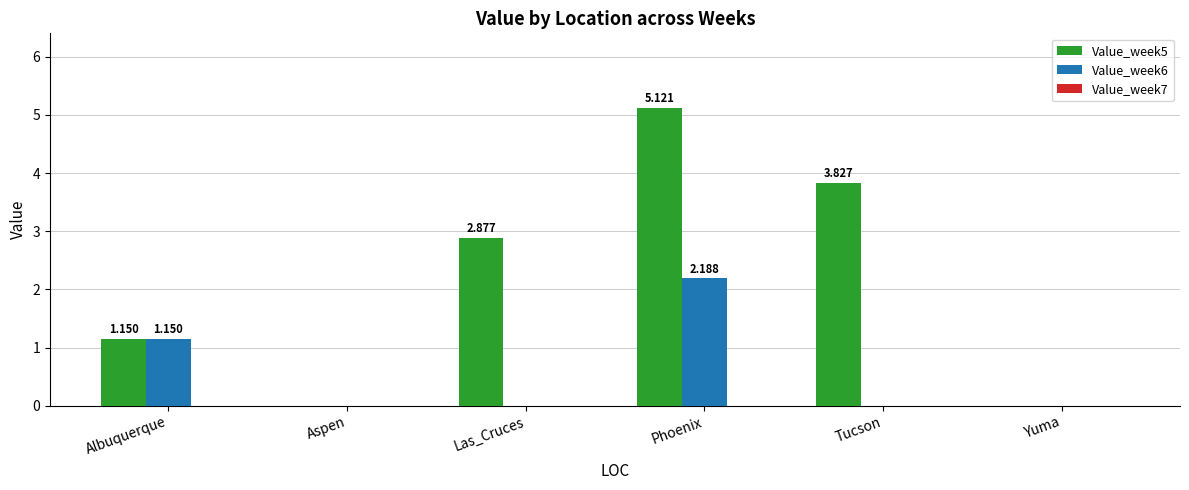

The value of Value_week5 at Phoenix is 2.1. True or false?

False